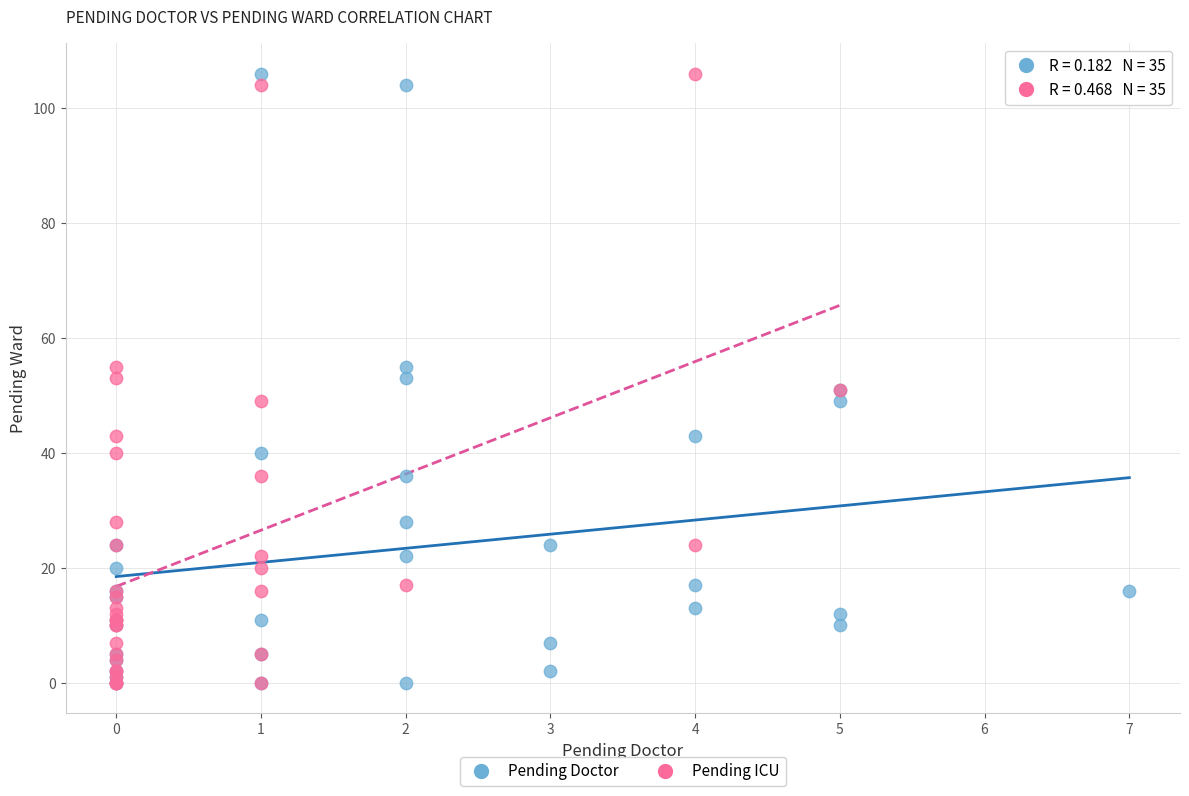

What are all the series names shown in the legend?

Pending Doctor, Pending ICU